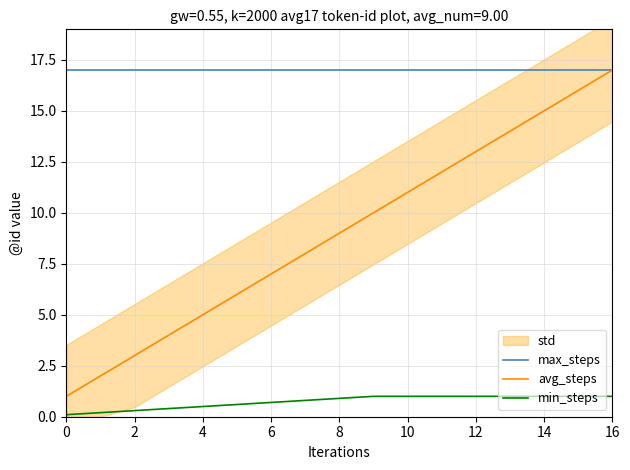

List the series in order of their overall mean, lowest first.

min_steps, avg_steps, max_steps